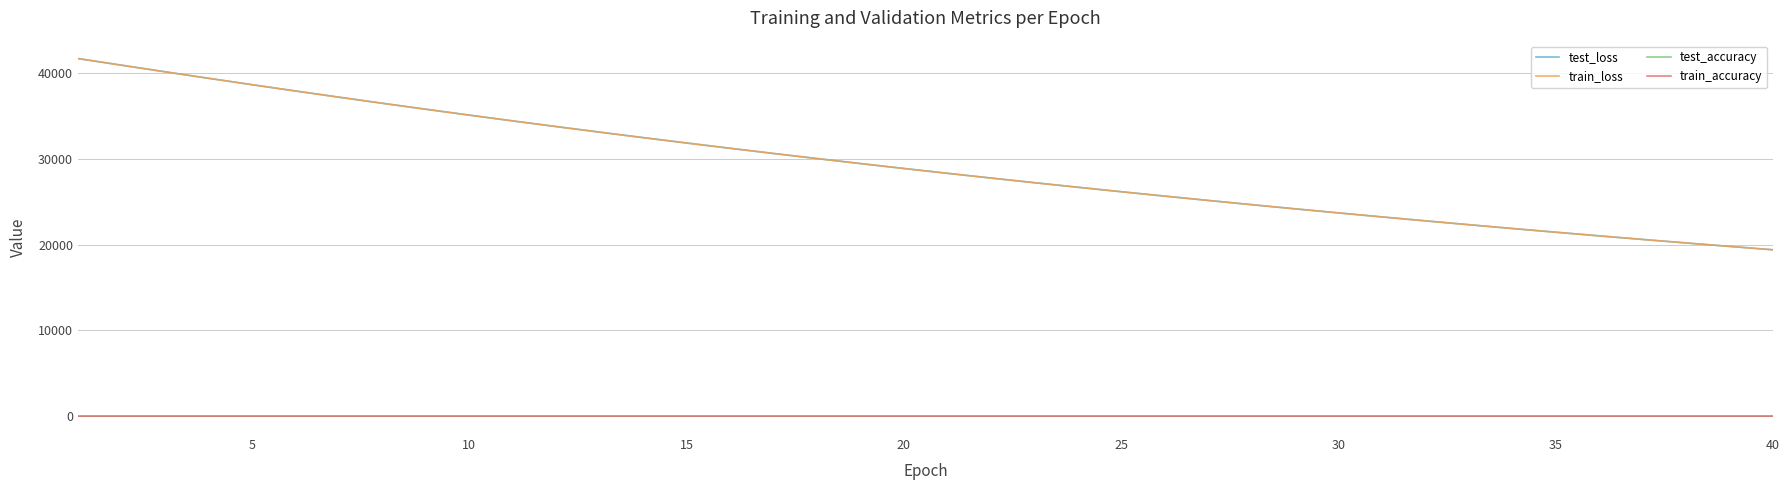

True or false: test_loss and train_loss intersect in this chart.

False